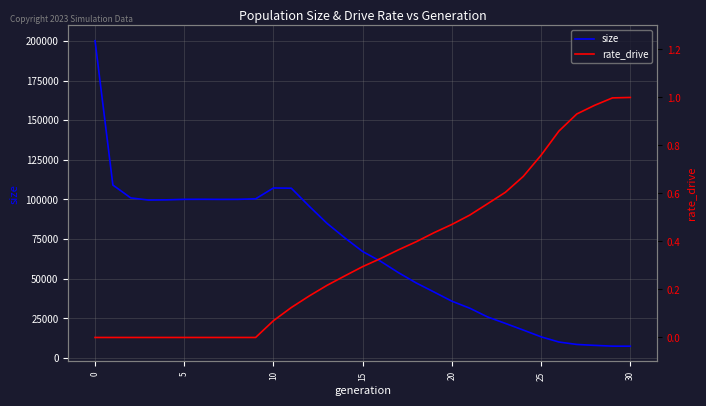

What is the minimum value for size?

7500